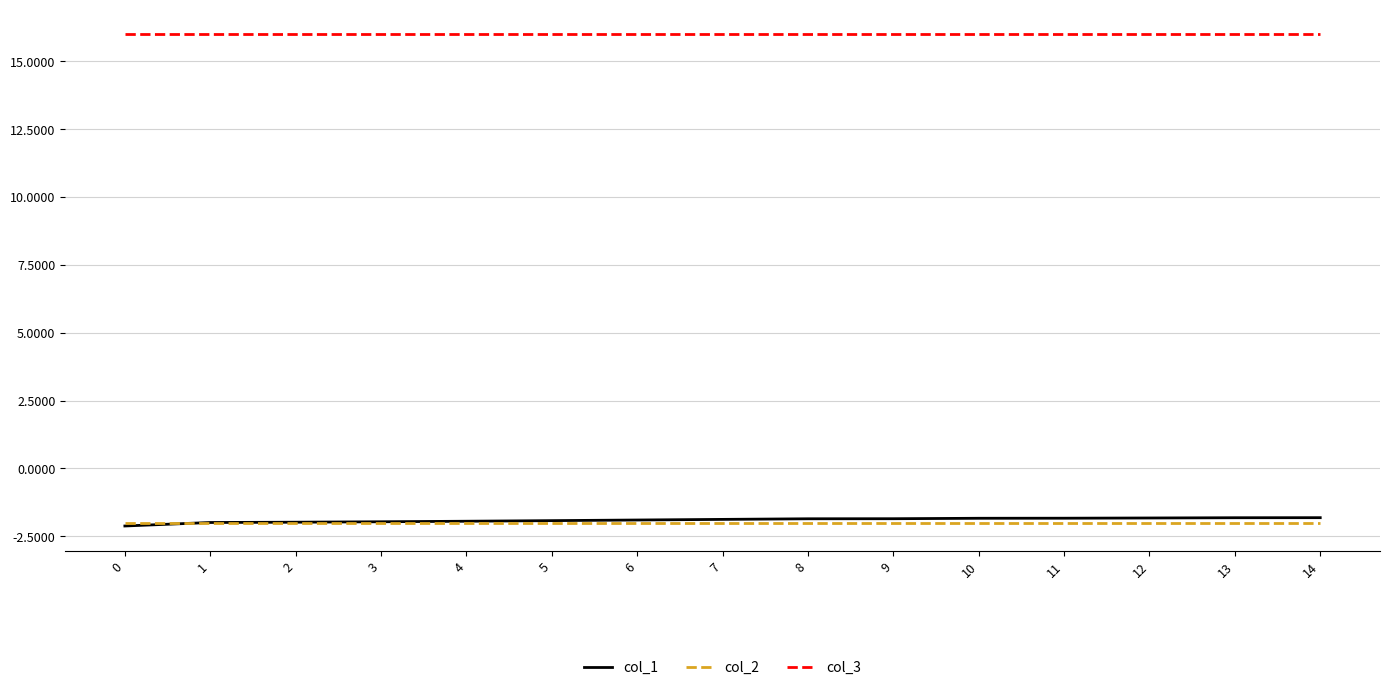

Which series has the largest total across all categories?

col_3